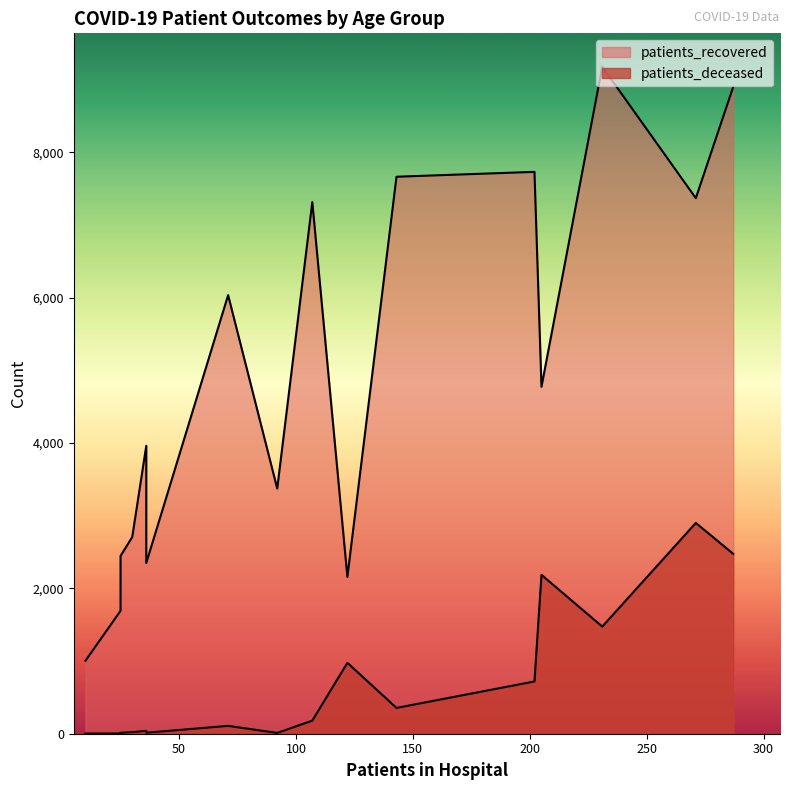

True or false: patients_recovered and patients_deceased intersect in this chart.

False